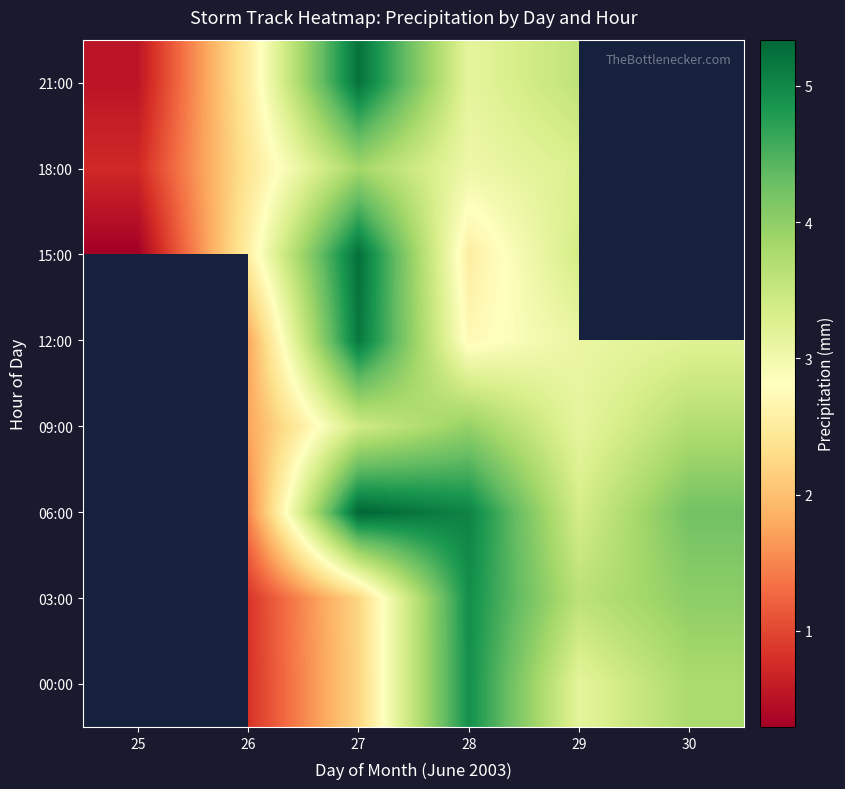

Is it true that row_3 equals 2.2 at 29?

False